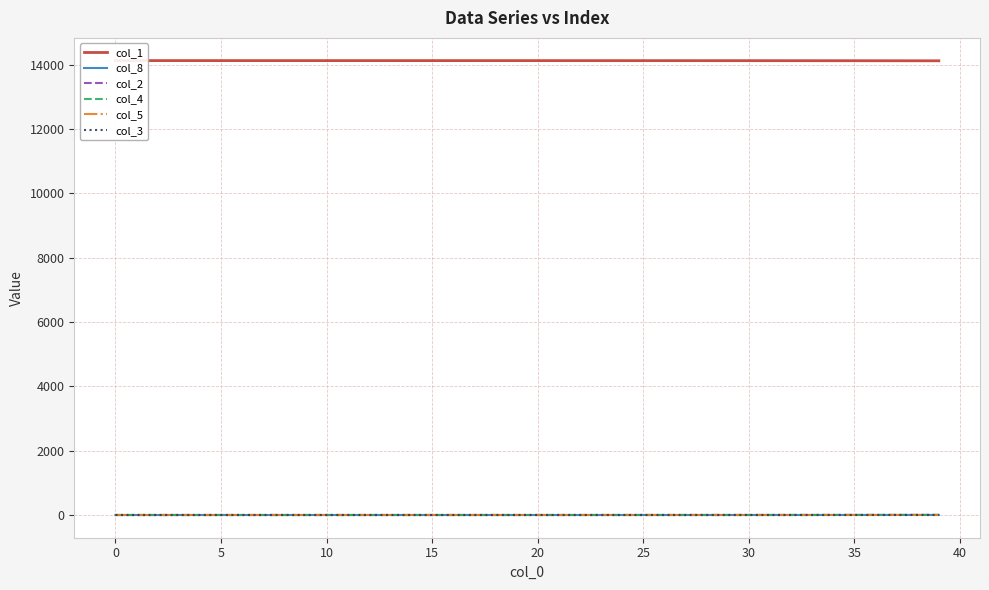

True or false: col_1 and col_8 cross at least once.

False